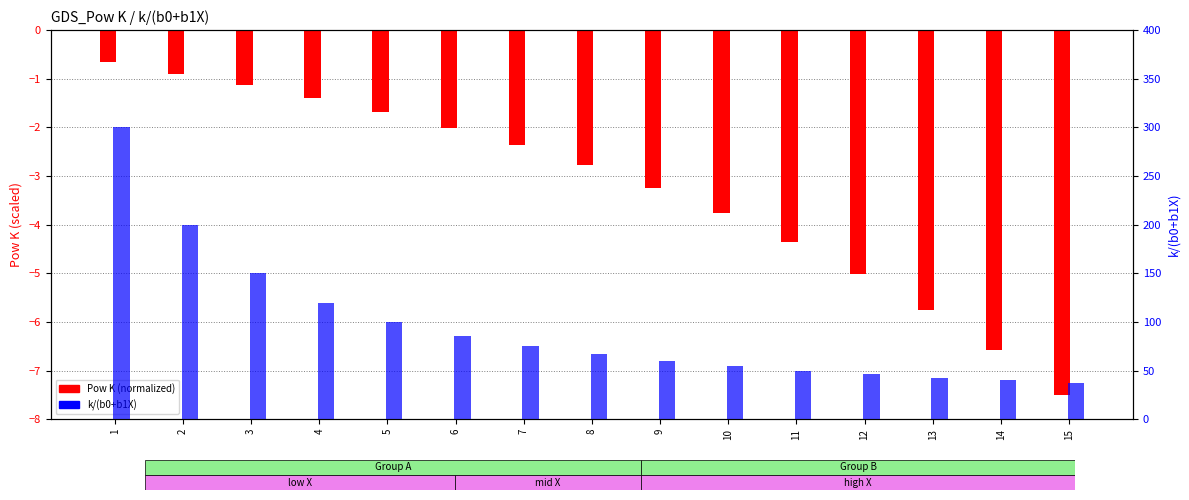

What is the approximate value of k/(b0+b1X) at 13?

42.9